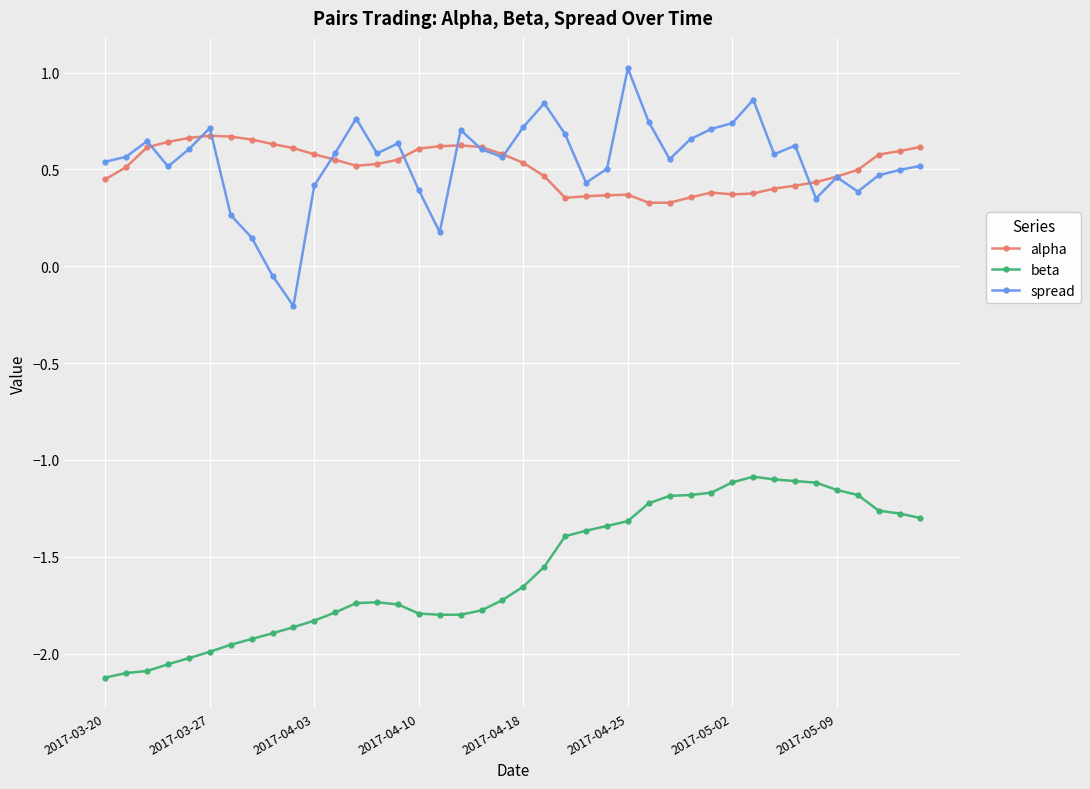

Which series has the widest spread of values?

spread